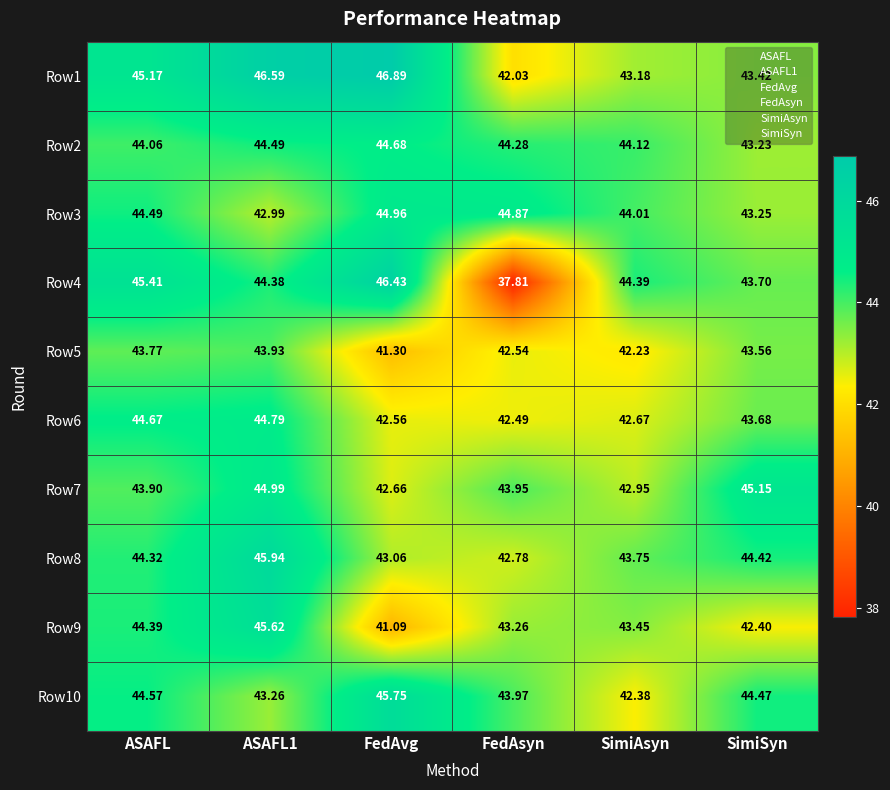

Is the value of Row4 at ASAFL1 greater than the value of Row3 at ASAFL?

No